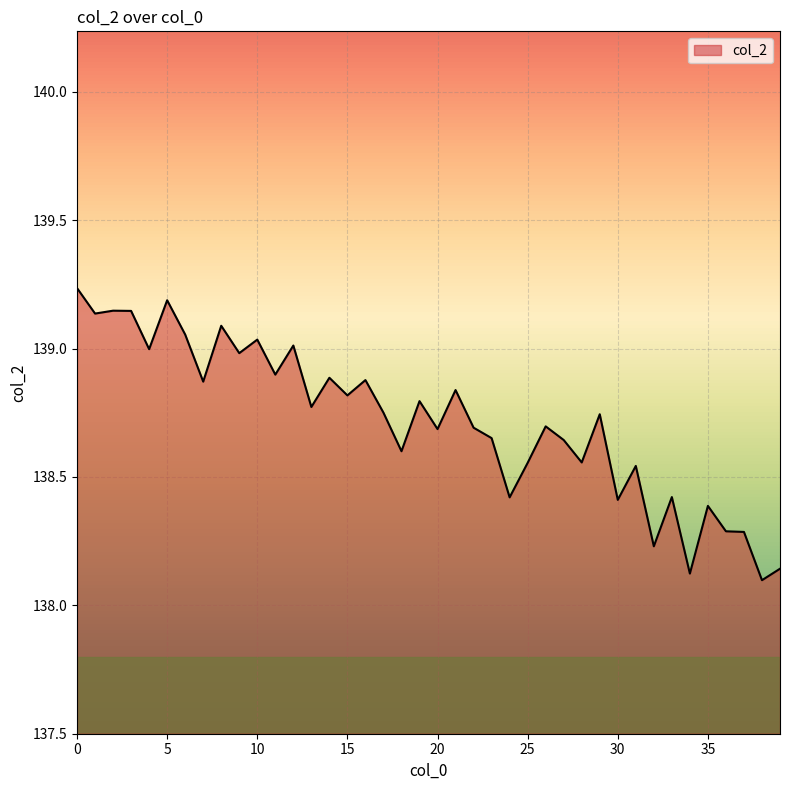

What is the difference between the maximum and minimum values?

1.1